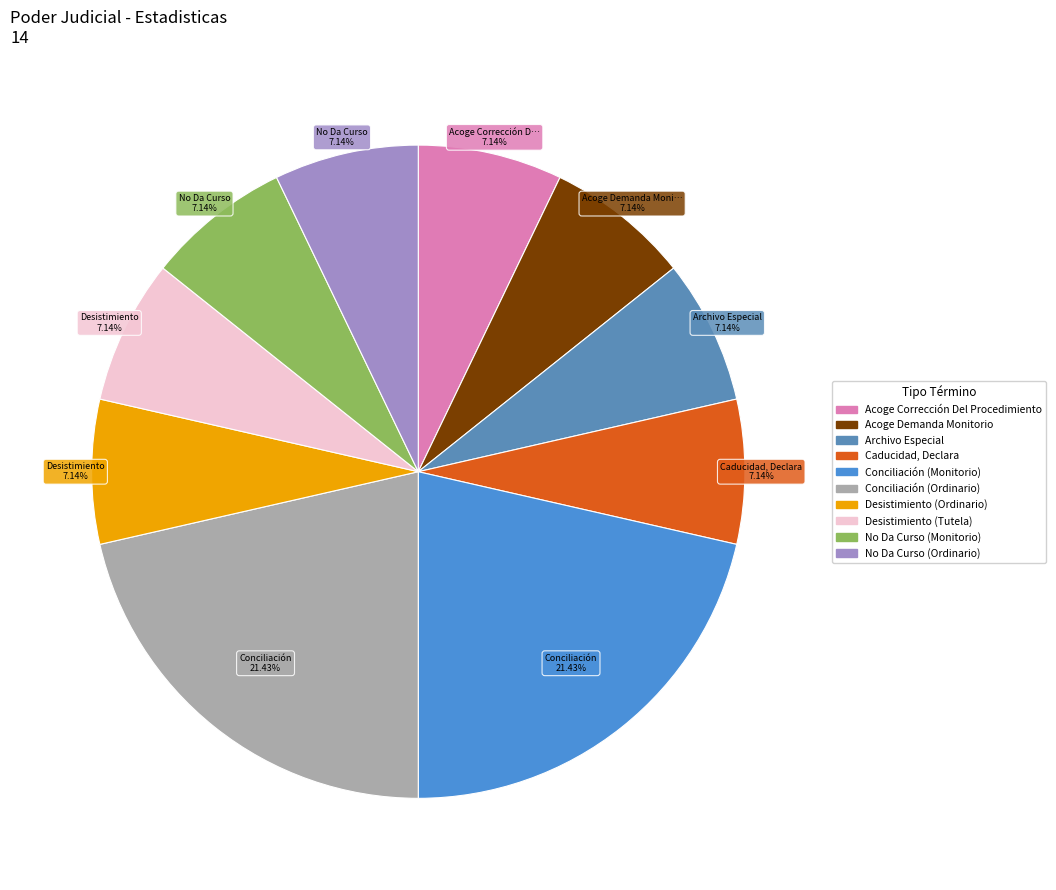

How many segments does this pie chart have?

10